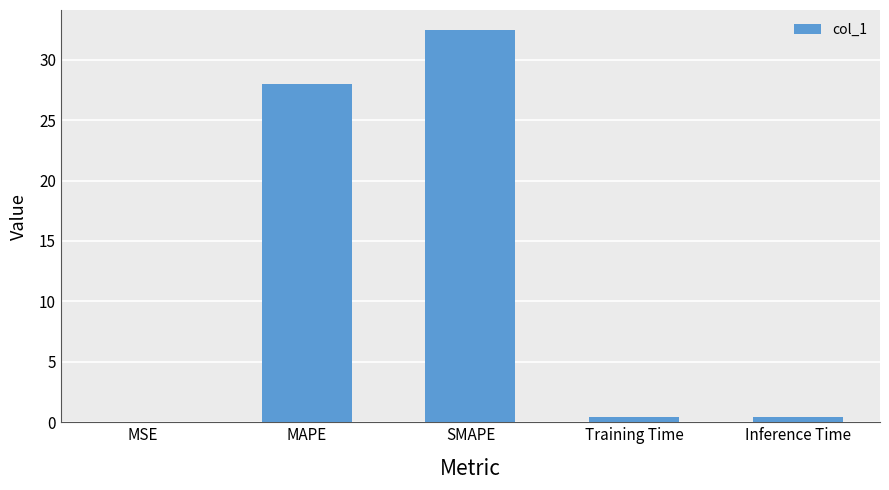

What is the sum of all values?

61.3